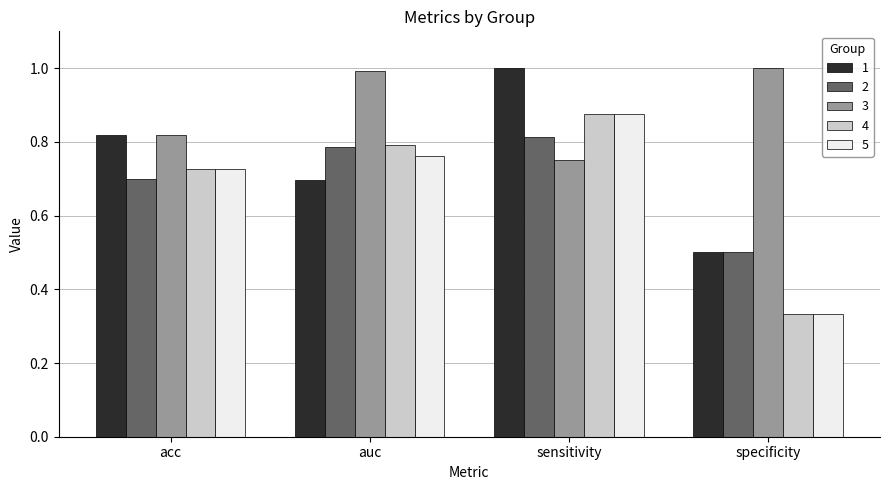

How many categories are shown in the chart?

4